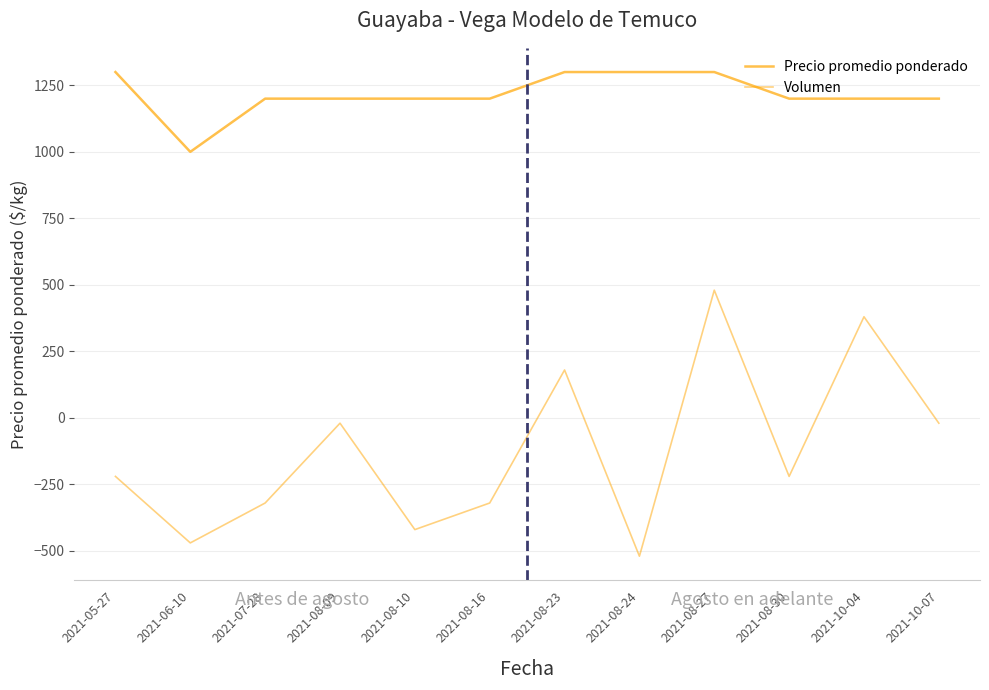

Is this an area chart (filled region under the line)?

No